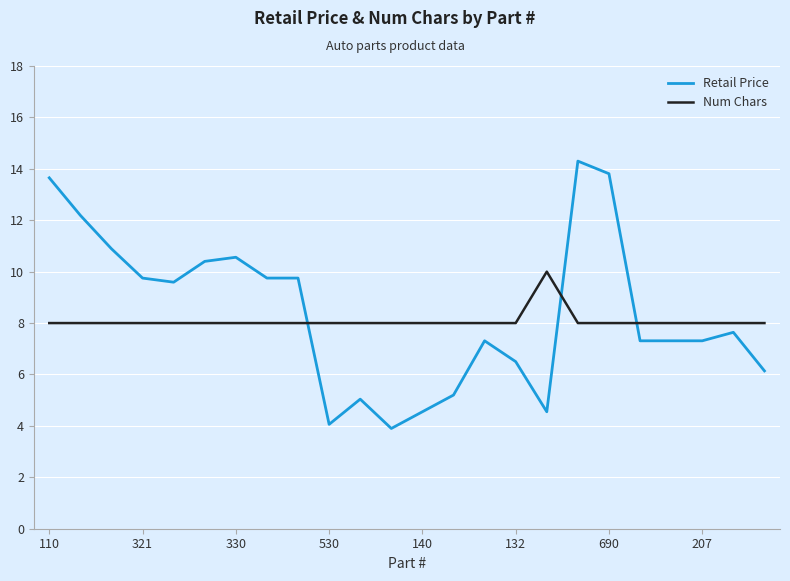

What is the maximum value shown in the chart?

14.3